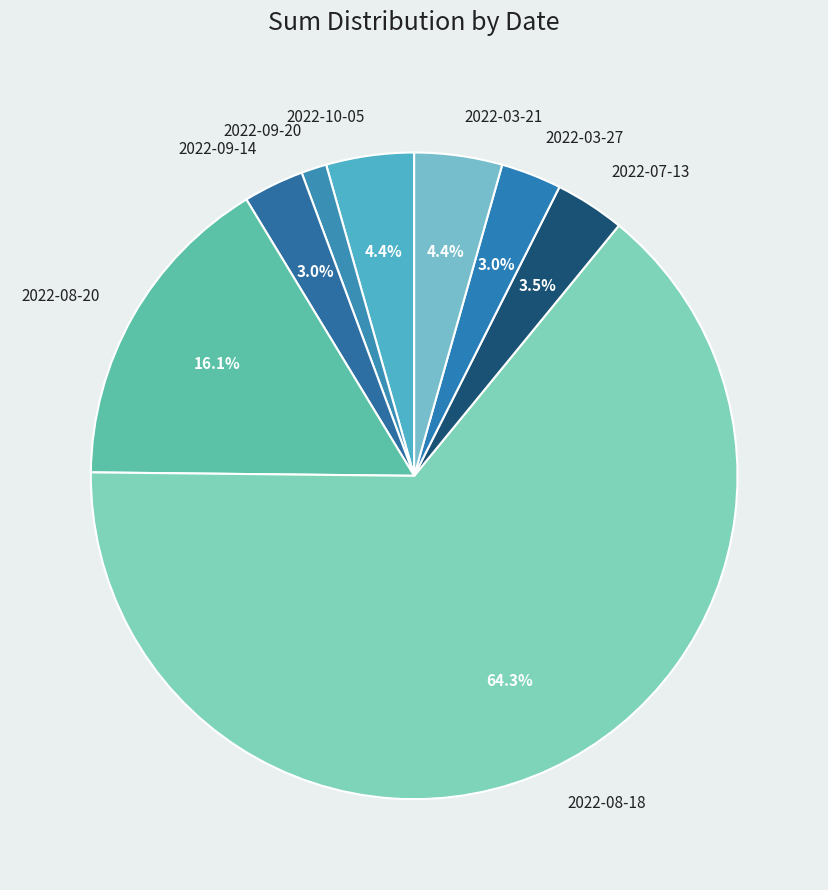

Count the number of slices in the pie.

8